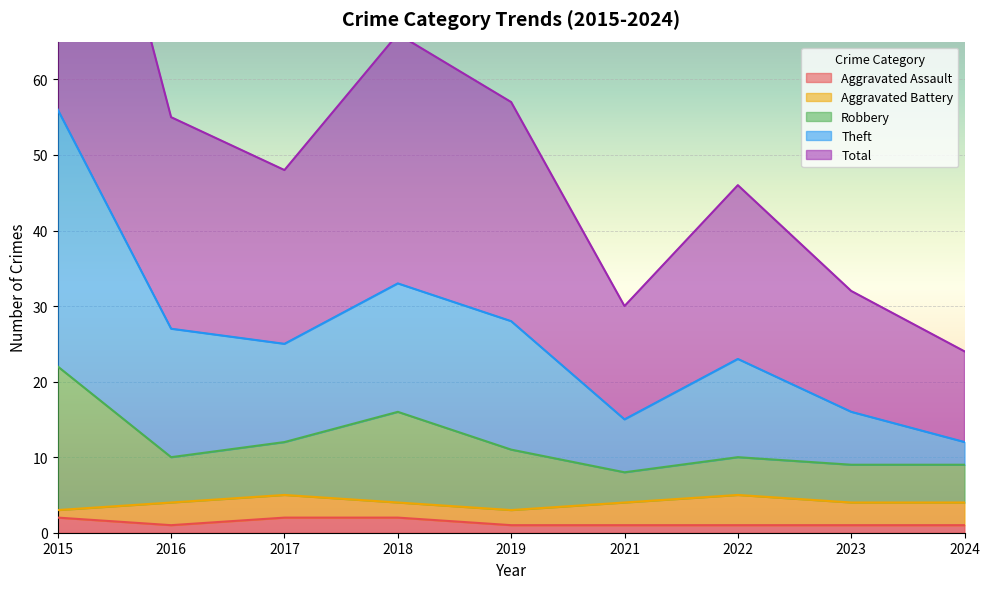

At which label is Aggravated Assault closest to 1?

2016